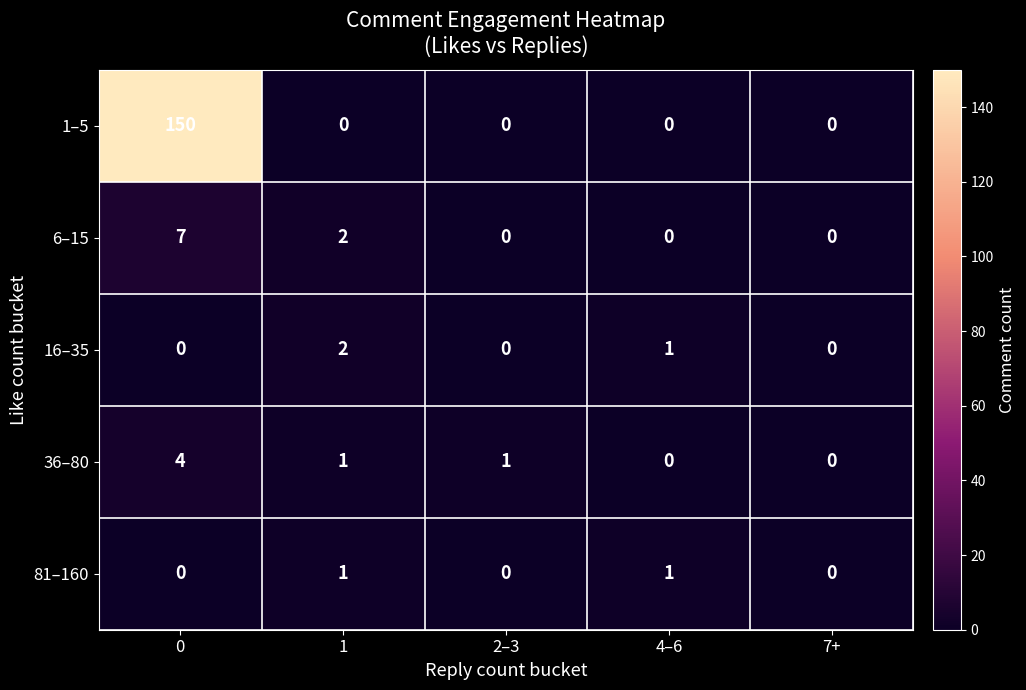

Reading left to right, transcribe all the data shown in this chart.

1–5: 150	0	0	0	0
6–15: 7	2	0	0	0
16–35: 0	2	0	1	0
36–80: 4	1	1	0	0
81–160: 0	1	0	1	0